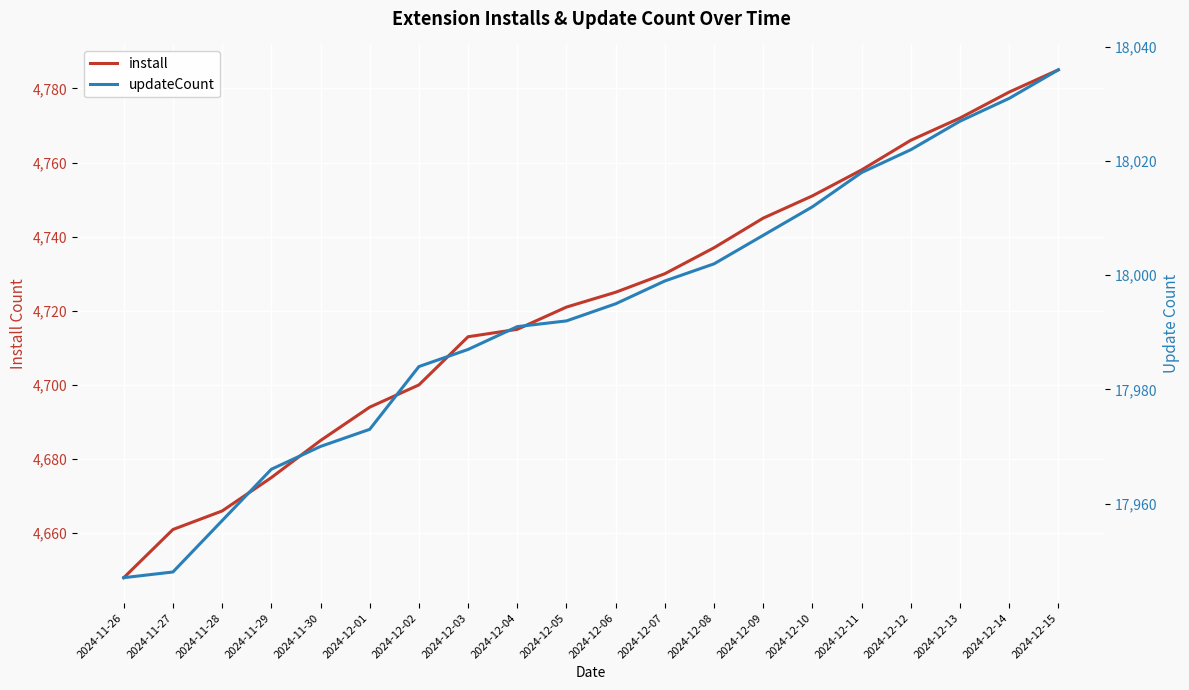

The updateCount series shows 17992 at 2024-12-05. True or false?

True